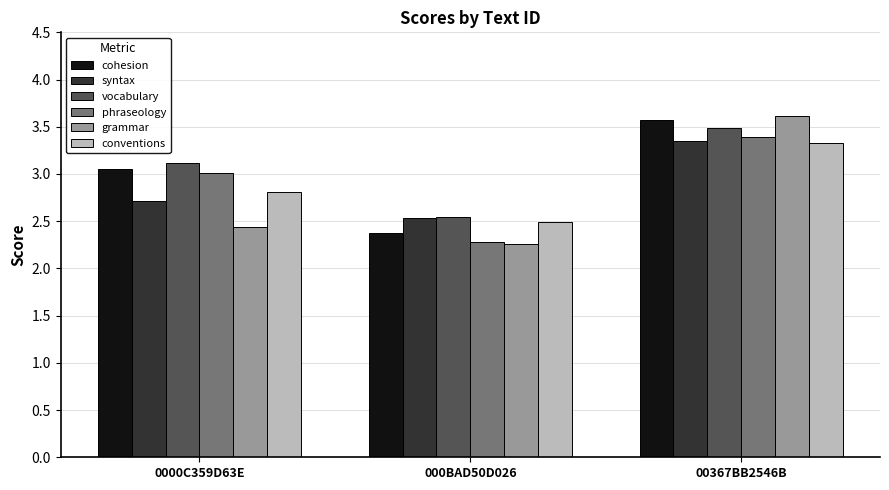

At which label is grammar closest to 2?

000BAD50D026